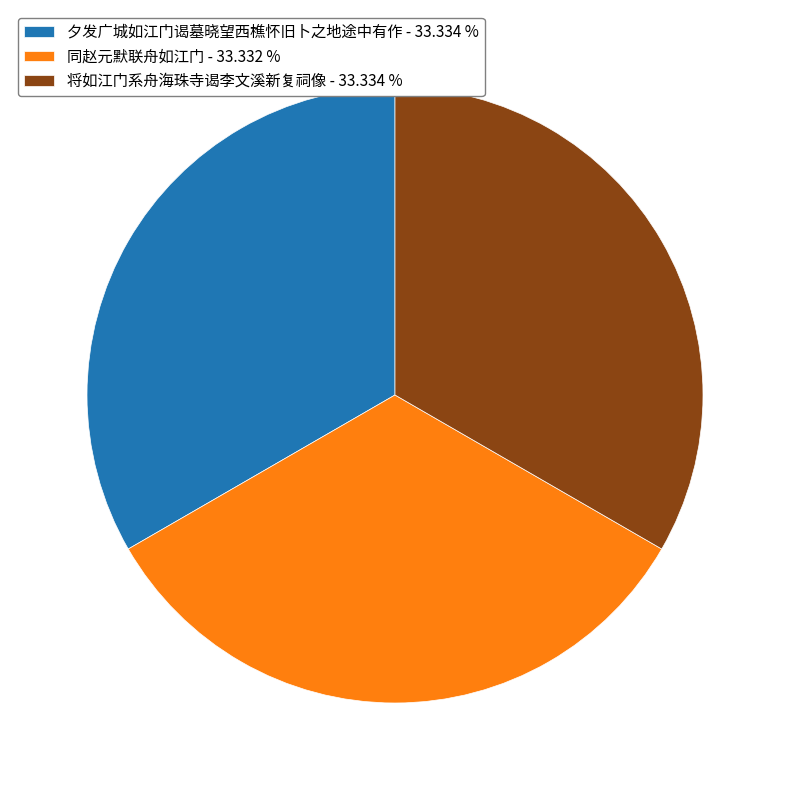

Is the sum of 同赵元默联舟如江门 - 33.332 % and 夕发广城如江门谒墓晓望西樵怀旧卜之地途中有作 - 33.334 % greater than half?

Yes